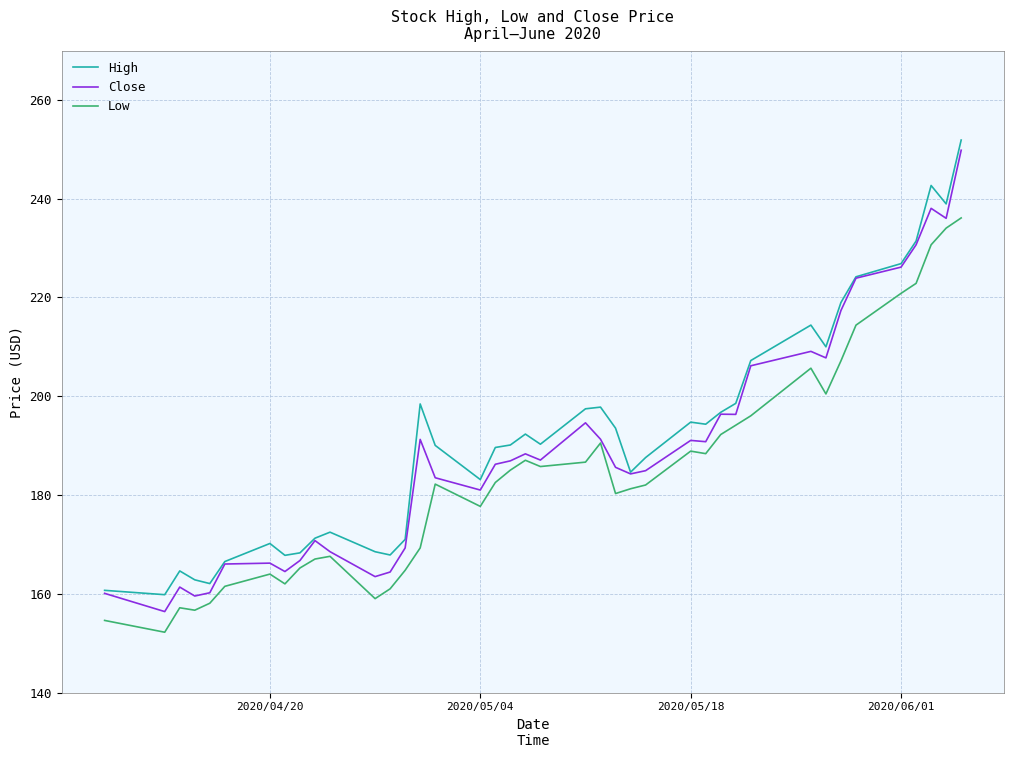

Rank the series by their maximum value, from highest to lowest.

High, Close, Low